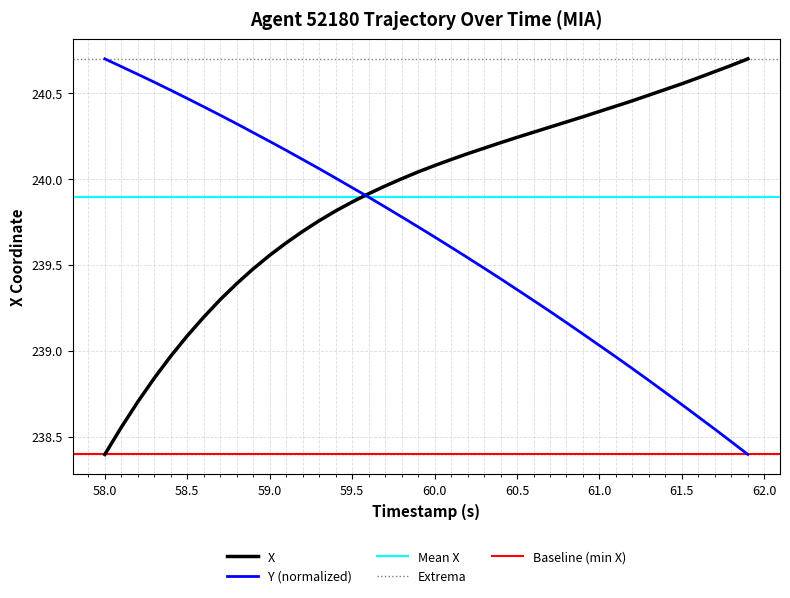

At which label does Y (normalized) first exceed 239?

58.0